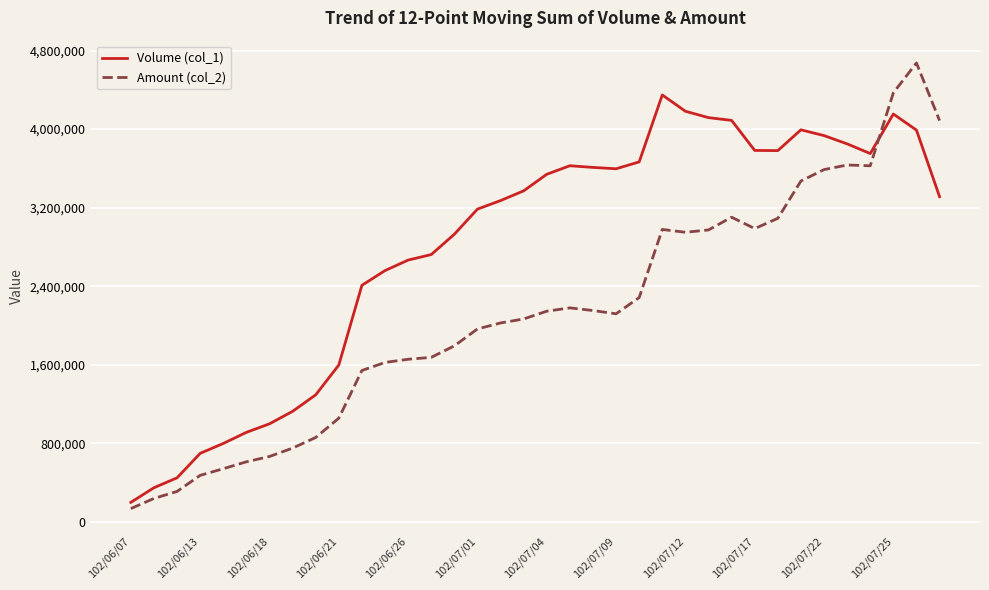

Which series has the largest range (max minus min)?

Amount (col_2)